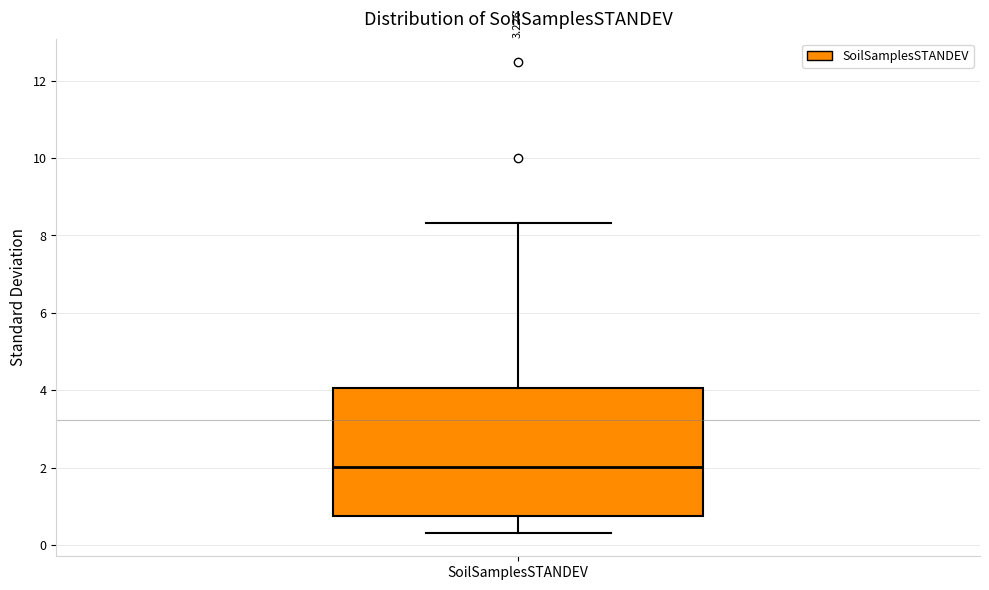

Read this box plot against the y-axis: the position of the median line, the range covered by the box, and the ends of both whiskers. The values are not printed on the chart, so give them approximately, as read against the axis.

median 2.0, box 0.8 to 4.0, whiskers 0.4 to 8.4